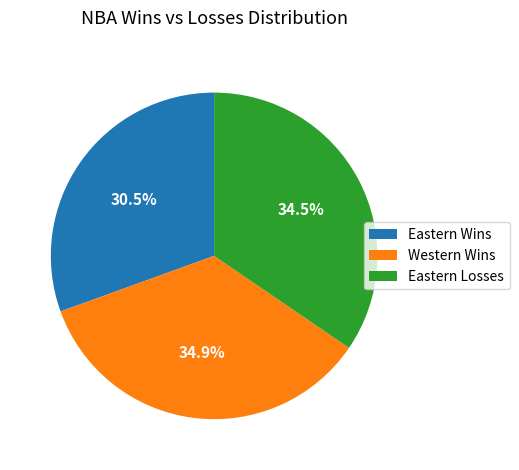

Is Eastern Losses the majority of the pie?

No